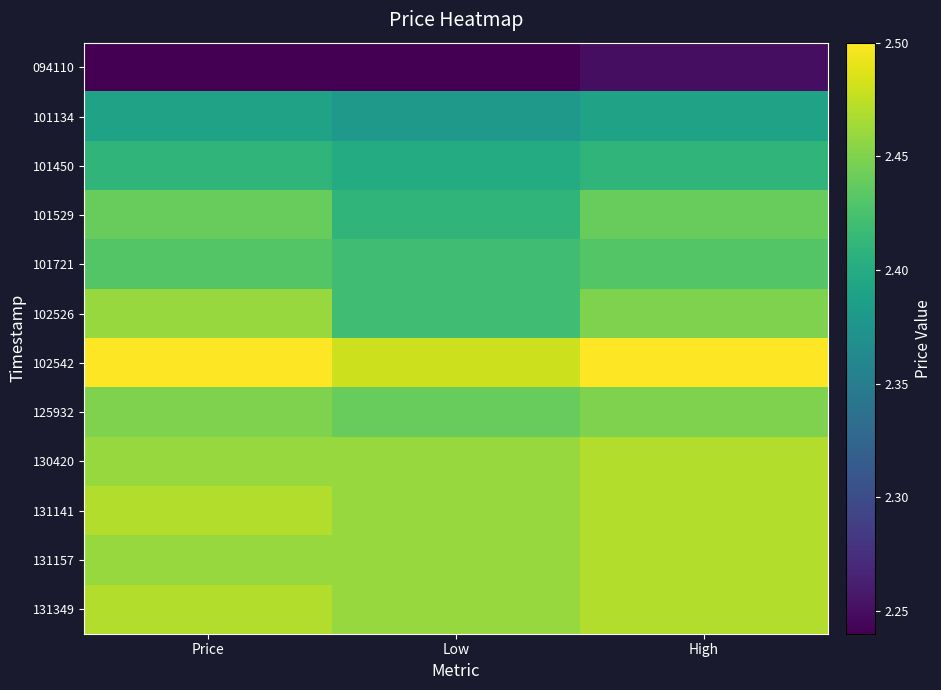

Reading left to right, list all the values displayed in this chart.

094110: Price=2.2	Low=2.2	High=2.2
101134: Price=2.4	Low=2.4	High=2.4
101450: Price=2.4	Low=2.4	High=2.4
101529: Price=2.4	Low=2.4	High=2.4
101721: Price=2.4	Low=2.4	High=2.4
102526: Price=2.5	Low=2.4	High=2.5
102542: Price=2.5	Low=2.5	High=2.5
125932: Price=2.5	Low=2.4	High=2.5
130420: Price=2.5	Low=2.5	High=2.5
131141: Price=2.5	Low=2.5	High=2.5
131157: Price=2.5	Low=2.5	High=2.5
131349: Price=2.5	Low=2.5	High=2.5